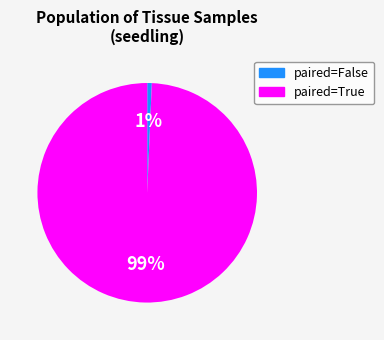

Is the sum of paired=False and paired=True greater than half?

Yes